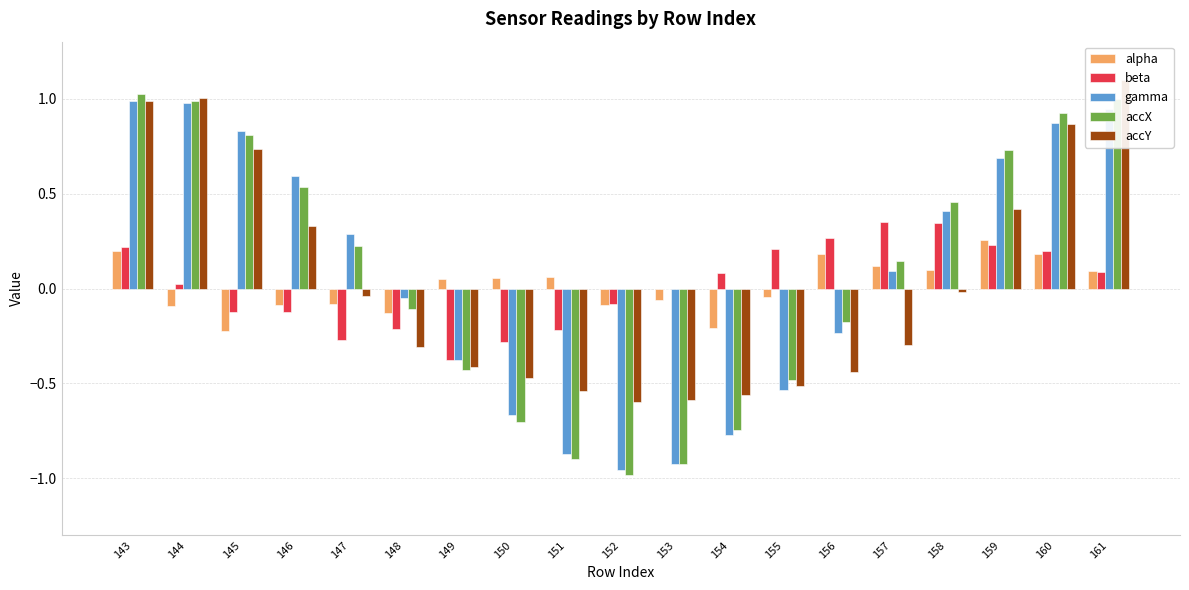

What is the total value across all series at 152?

-2.7